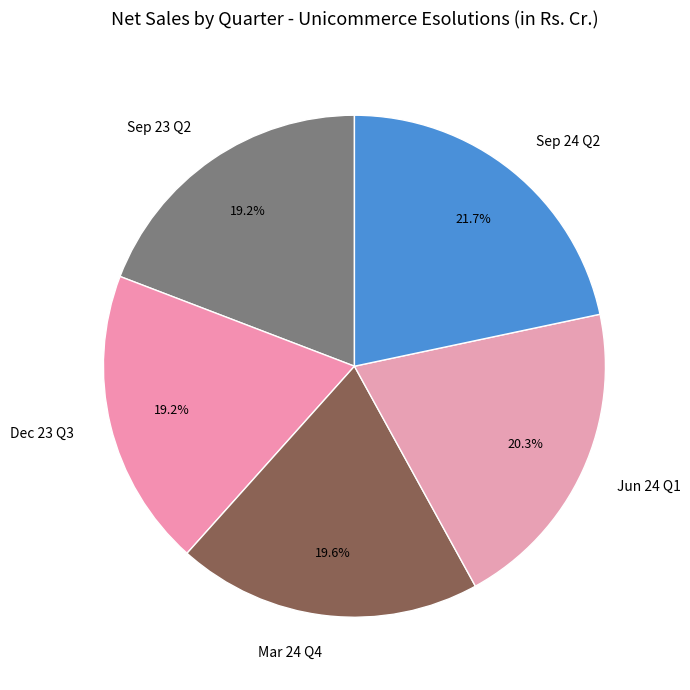

What percentage is the Dec 23 Q3 slice, to the nearest percent?

19%